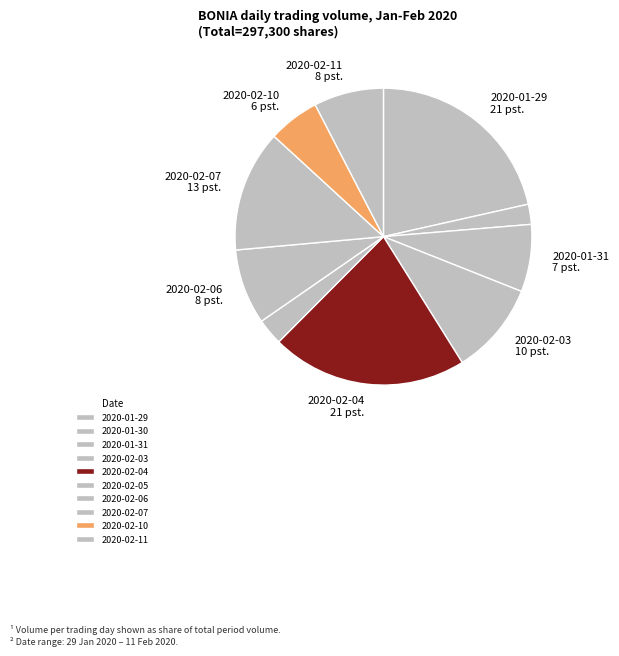

To the nearest percent, what percentage of the pie is 2020-02-04?

21%